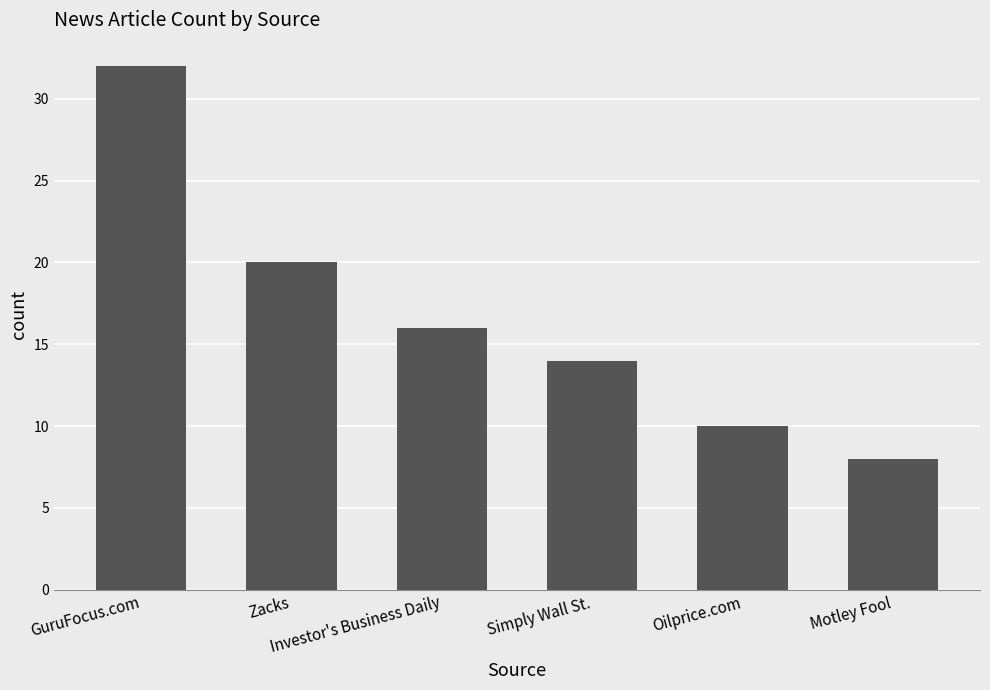

What is the maximum value shown in the chart?

32